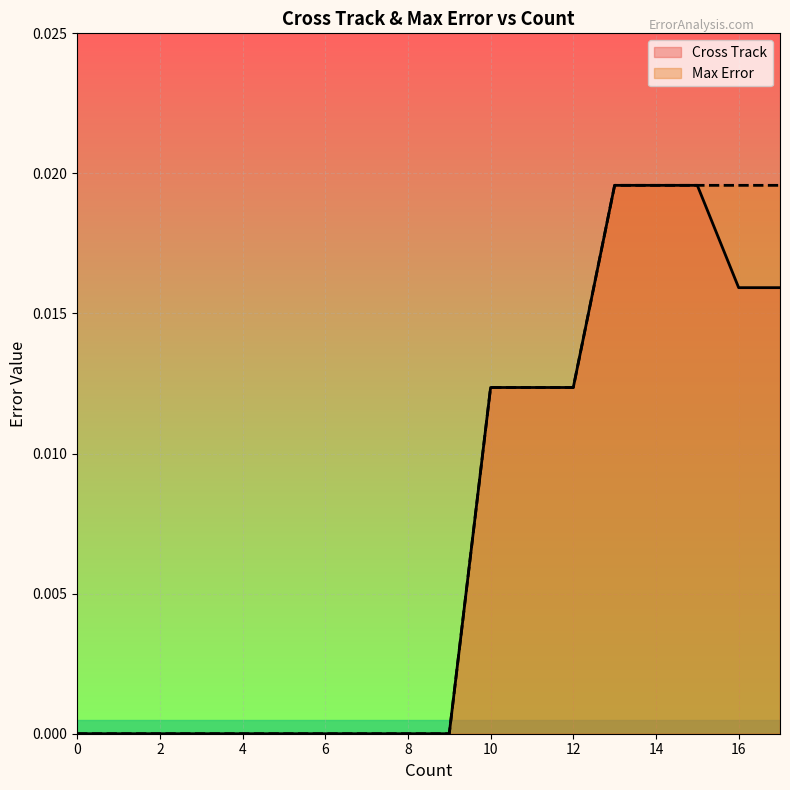

Count the number of data series in this chart.

2